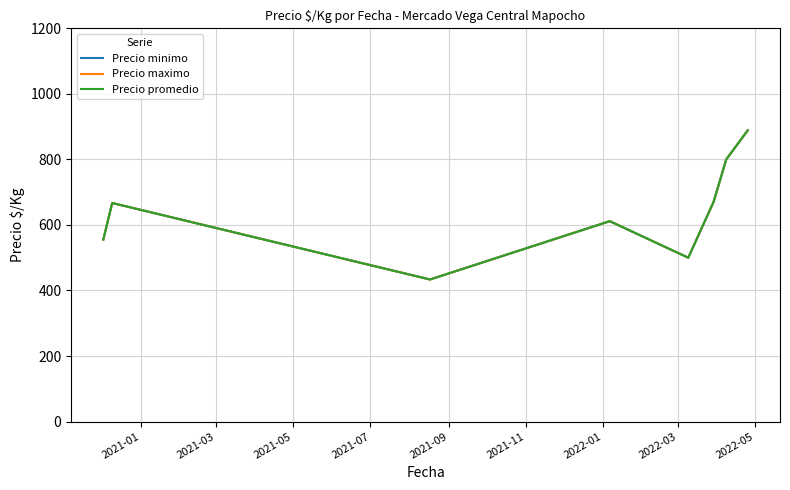

Does the chart display data point markers on the line(s)?

No